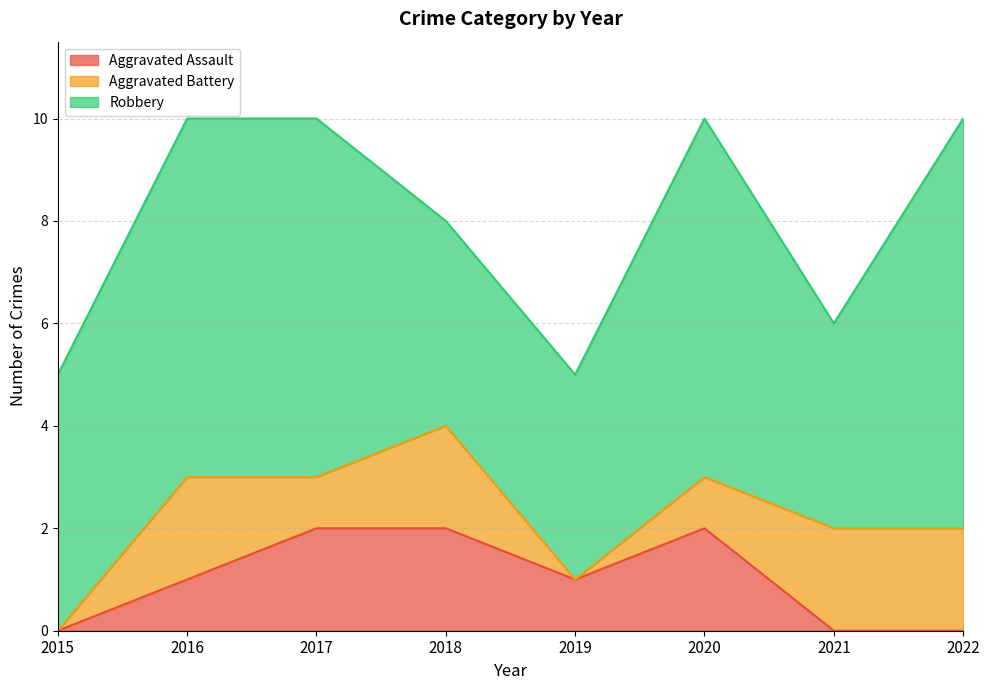

True or false: Robbery and Aggravated Battery intersect in this chart.

False